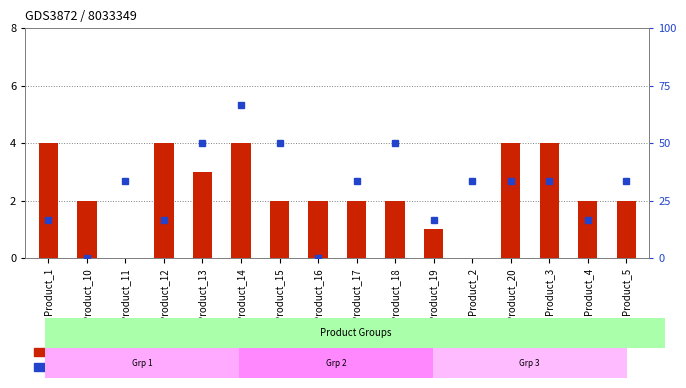

Which series has the largest total across all categories?

percentile rank within the sample